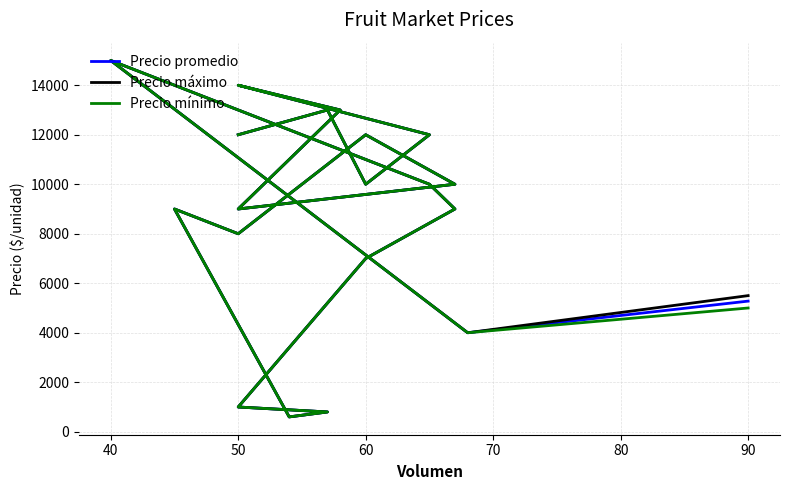

What are all the series names shown in the legend?

Precio promedio, Precio máximo, Precio mínimo